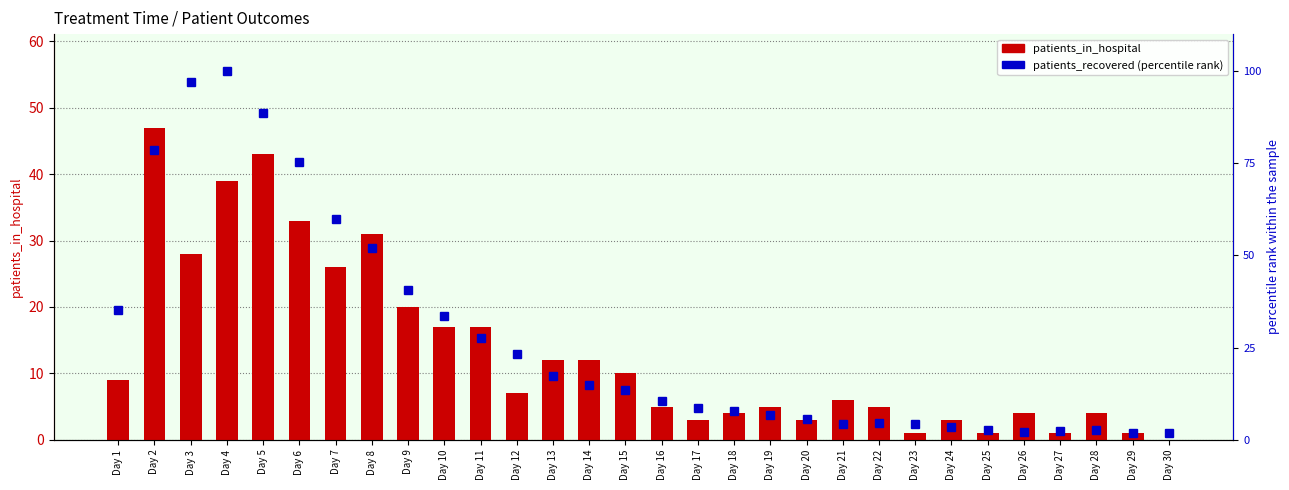

Which label corresponds to the smallest value in the chart?

Day 30